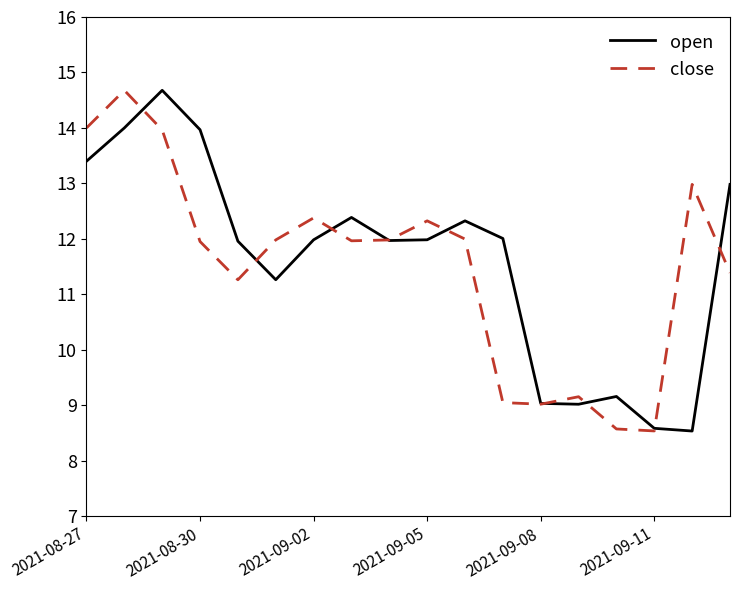

What is the lowest value of the close series?

8.5